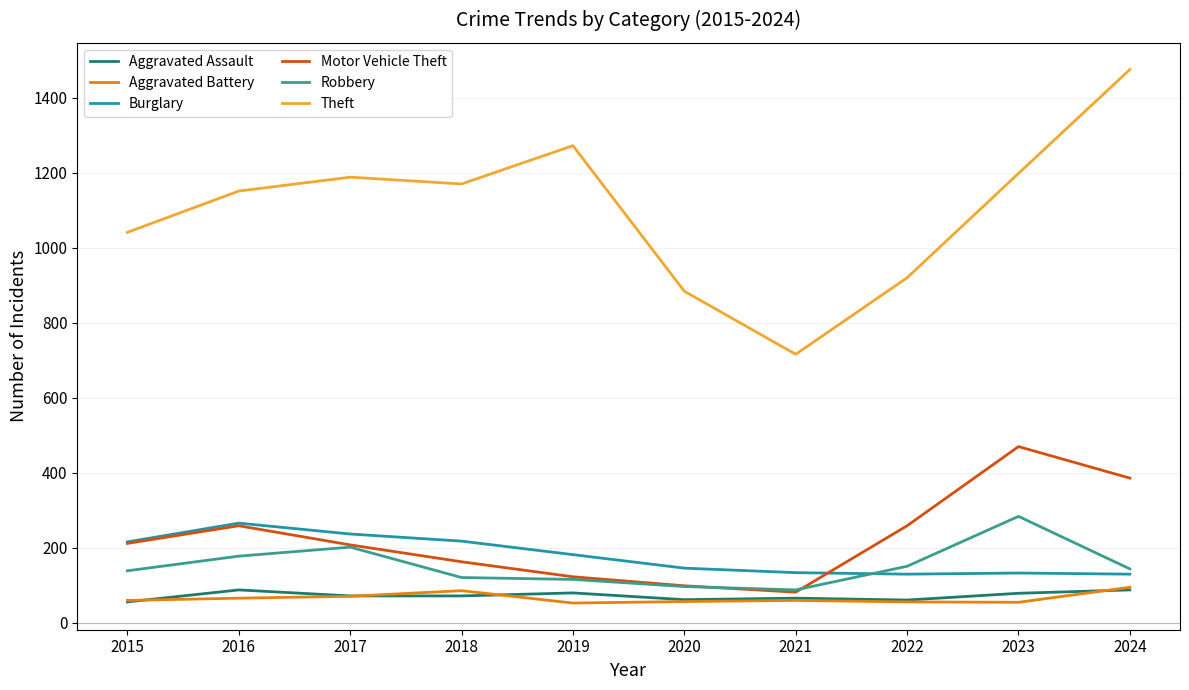

Where is Burglary nearest to the value 198?

2019